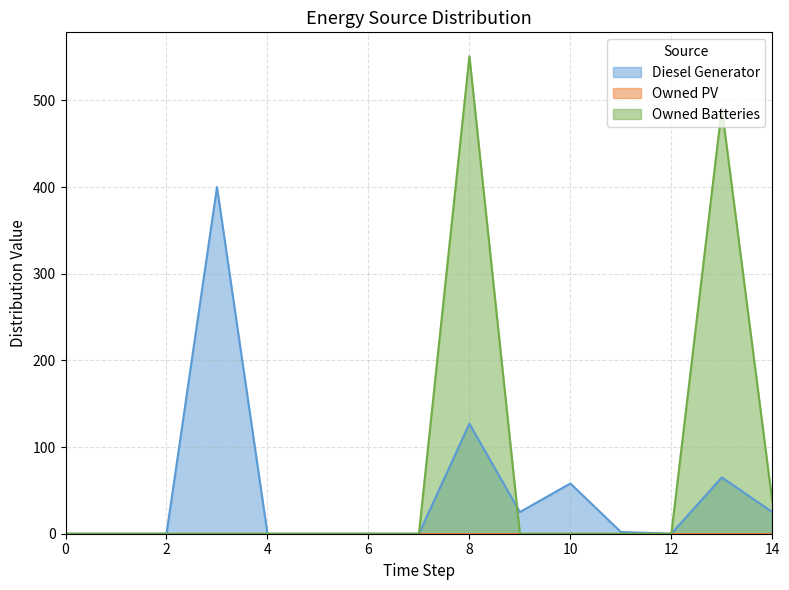

What is the difference between the maximum and minimum values in the Owned Batteries series?

551